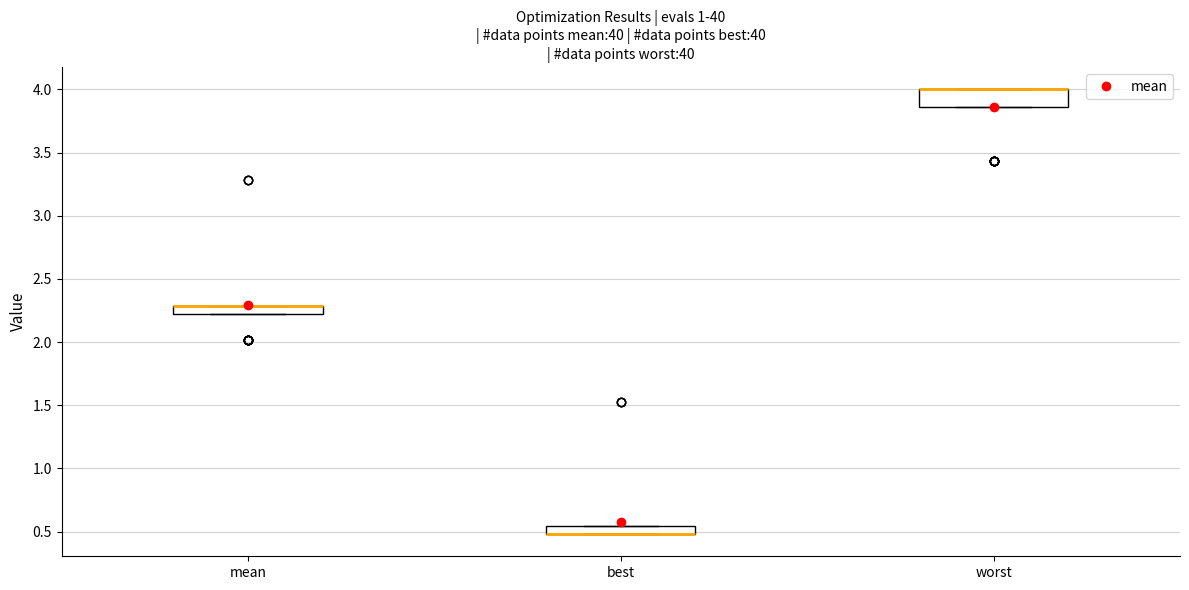

Comparing the boxes themselves (not the whiskers), which one is the tallest?

worst